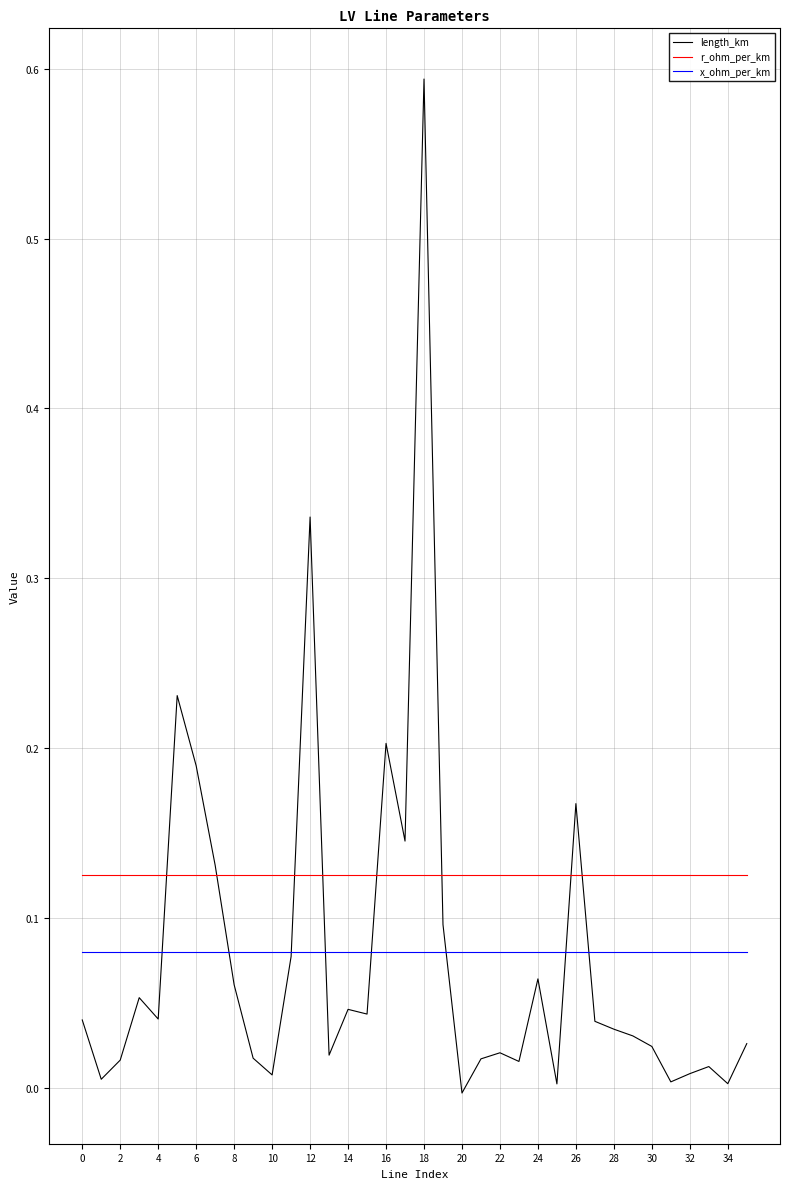

How many distinct data groups are displayed?

3